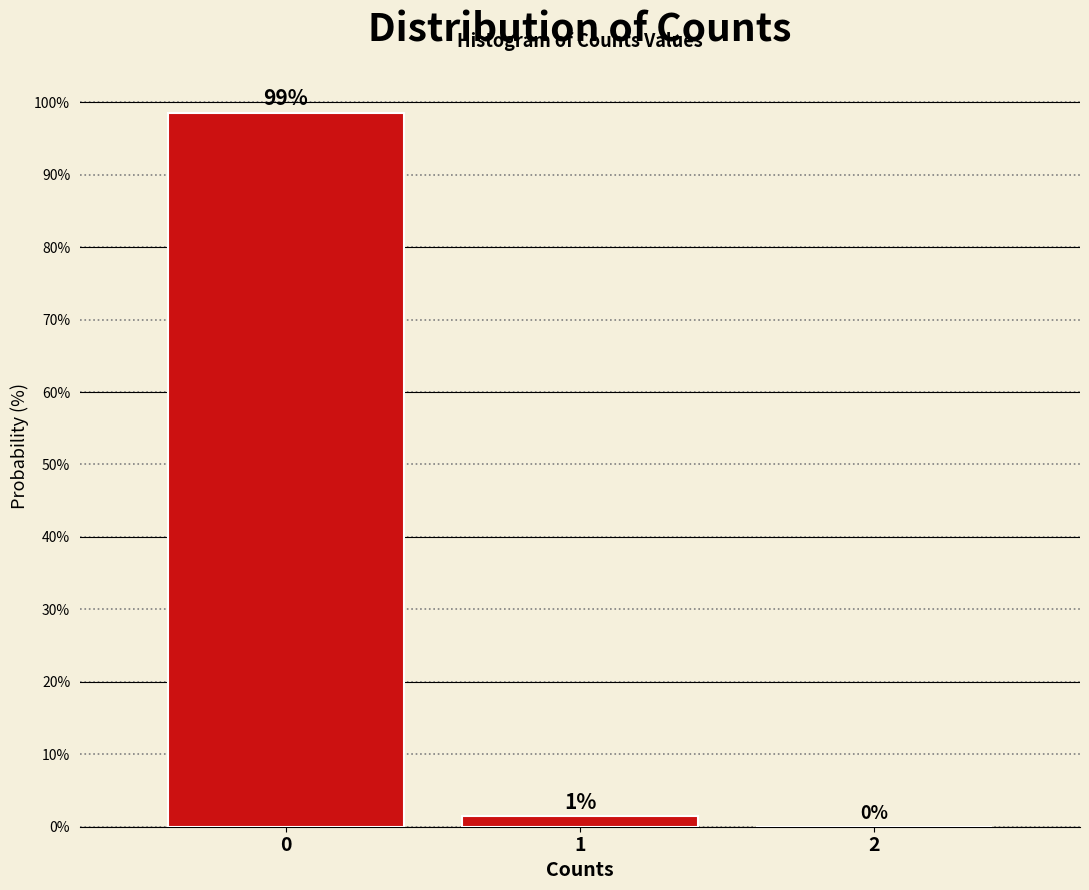

Which range on the x-axis has the tallest bar?

-0.5 to 0.5